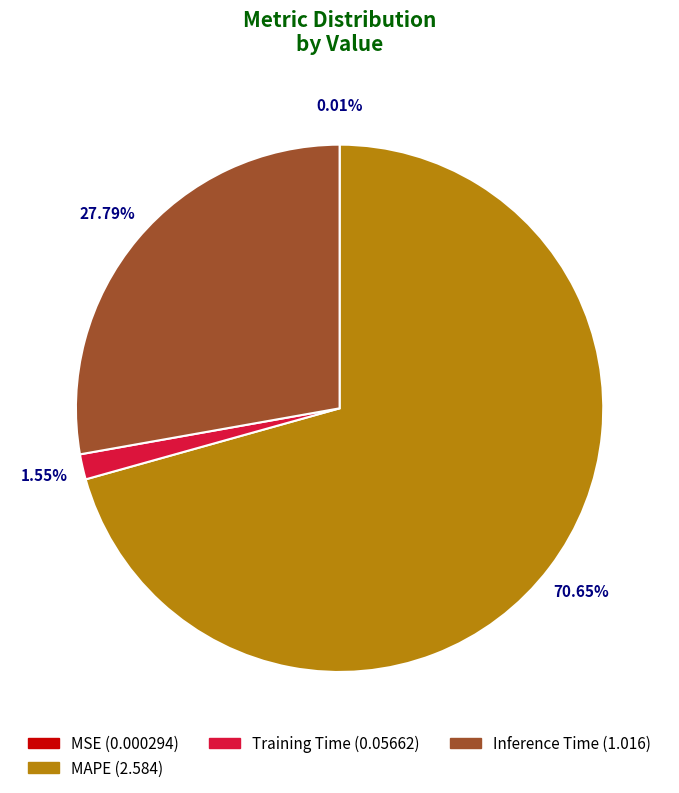

Is there a majority slice in this chart?

Yes